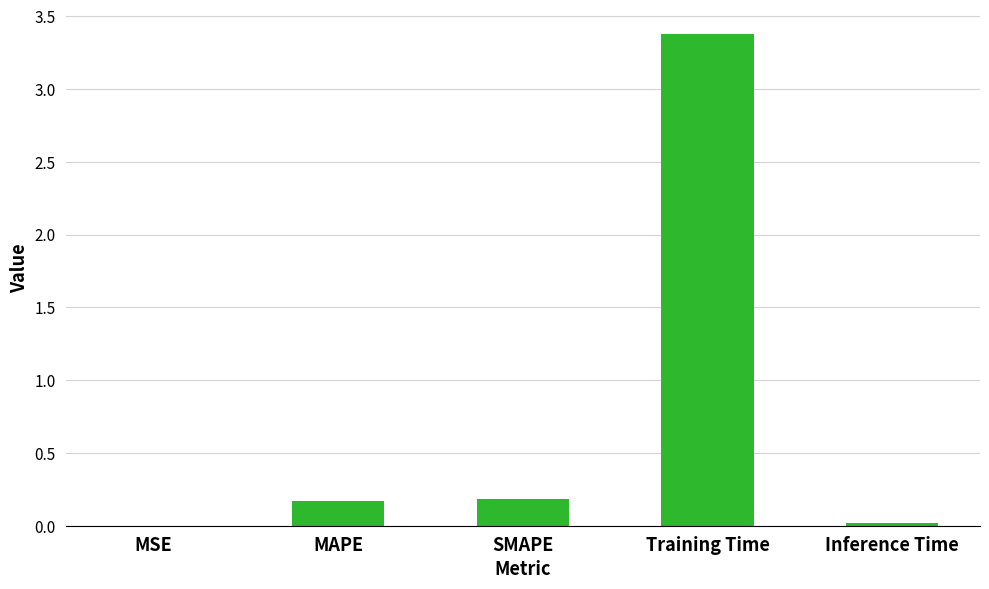

True or false: the data shows 0.0 at MSE.

True